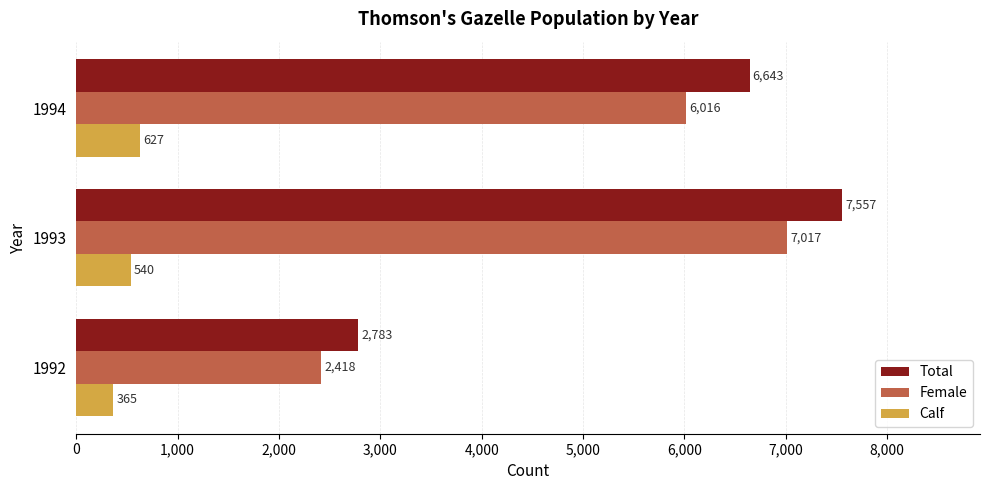

Between 1992 and 1994, which series saw the biggest shift?

Total